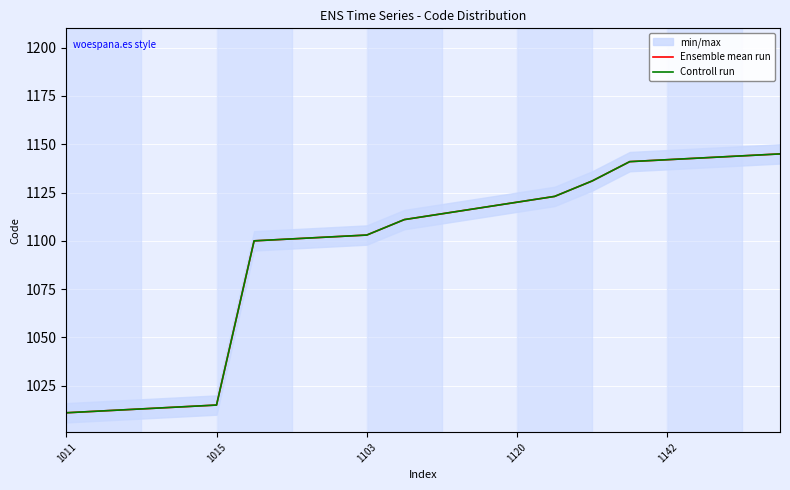

True or false: Ensemble mean run and Controll run intersect in this chart.

False